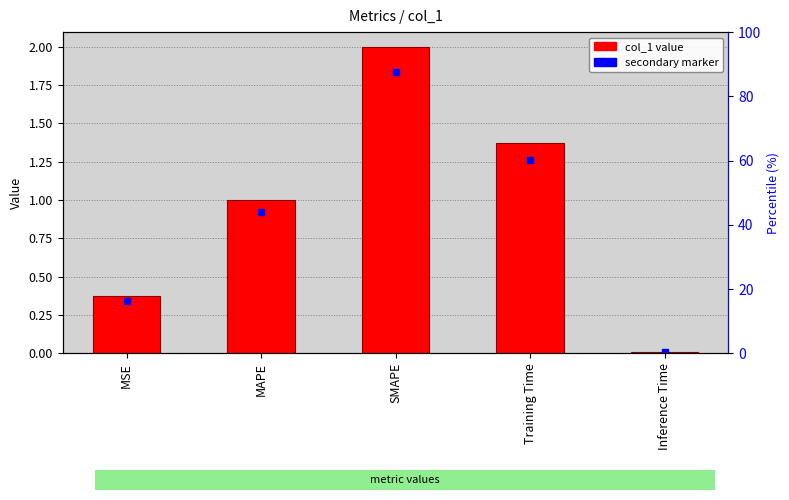

What is the change in value from MAPE to SMAPE?

+1.0